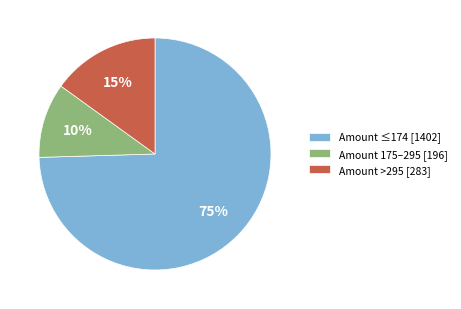

To the nearest percent, what is the average slice percentage?

33%